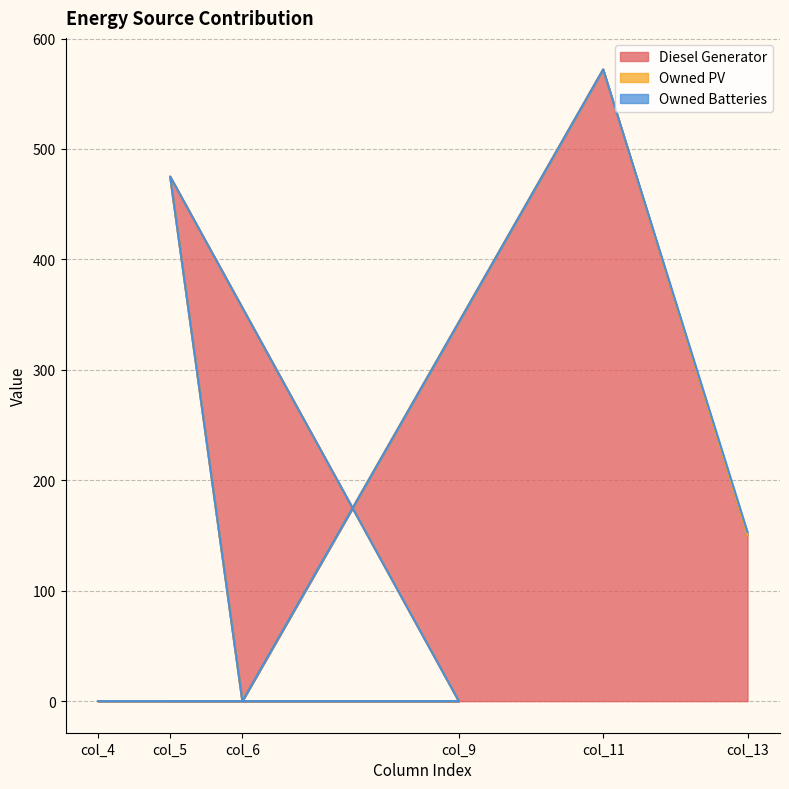

The value of Diesel Generator at col_4 is -227. True or false?

False